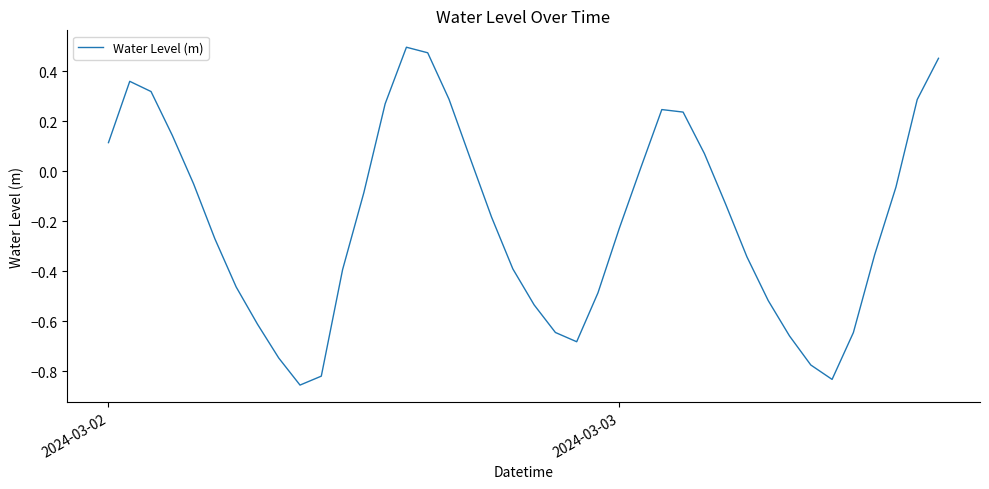

What is the difference between the maximum and minimum values?

1.4